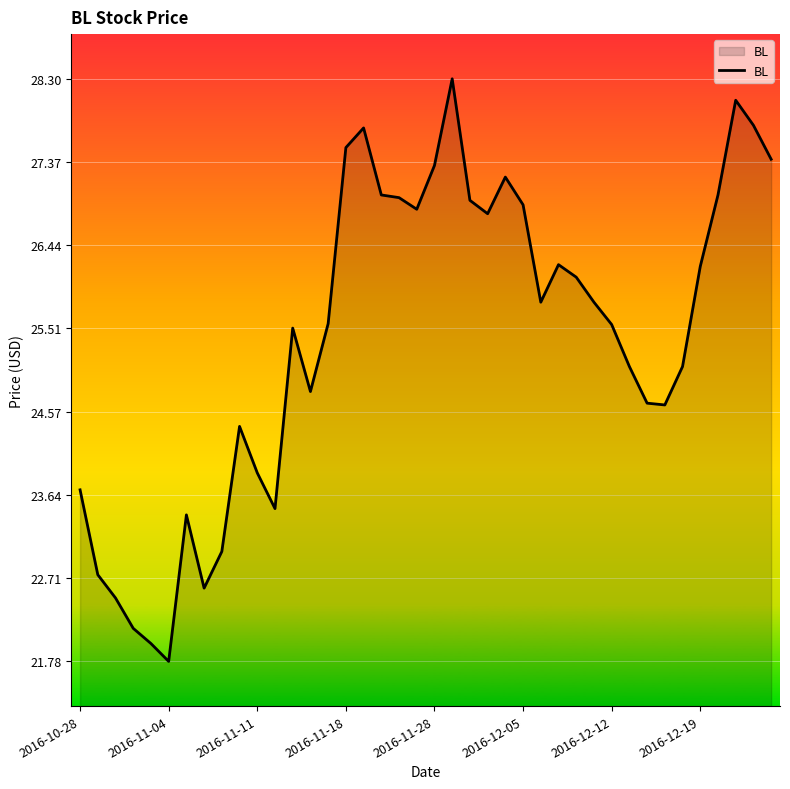

What is the smallest value displayed?

21.8